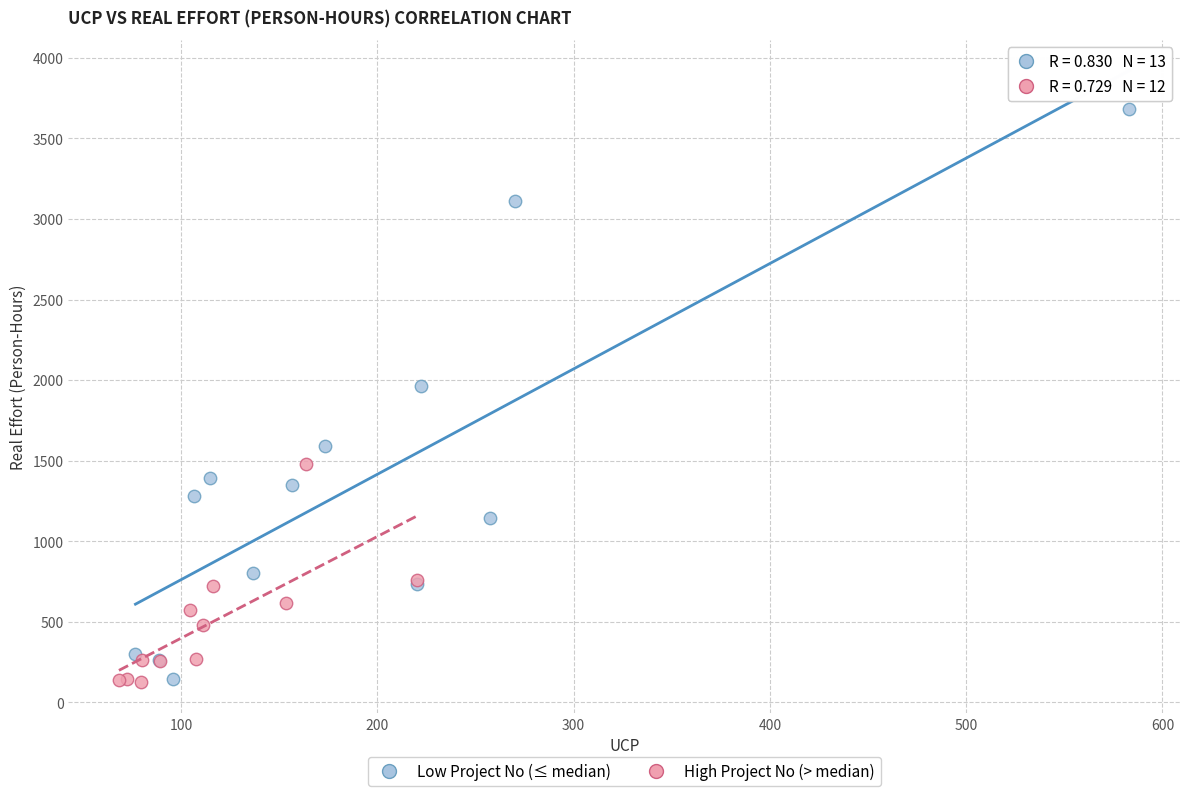

Which series has the widest spread of Y values?

Low Project No (≤ median)